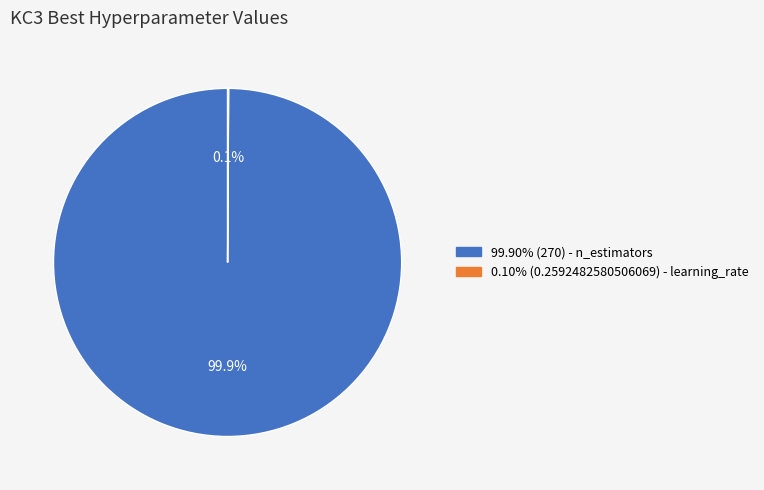

Is there a majority slice in this chart?

Yes